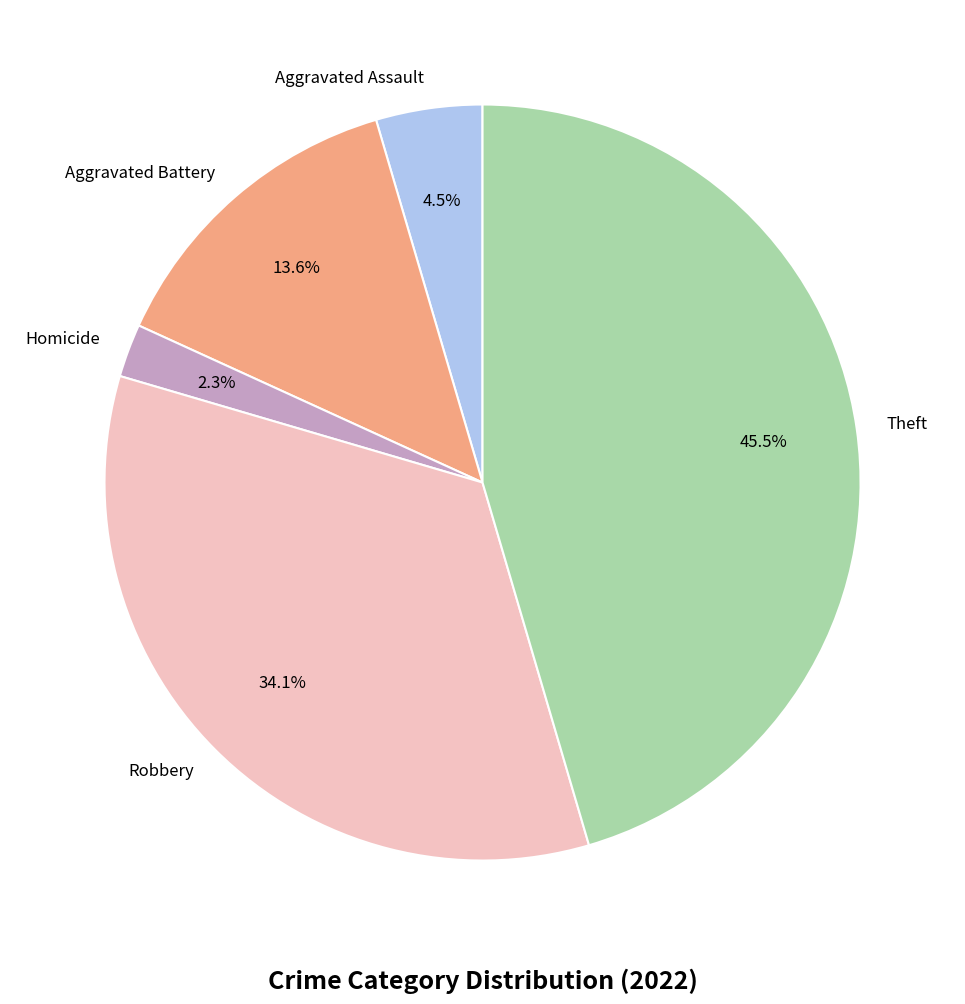

Rank the categories by value from highest to lowest.

Theft, Robbery, Aggravated Battery, Aggravated Assault, Homicide